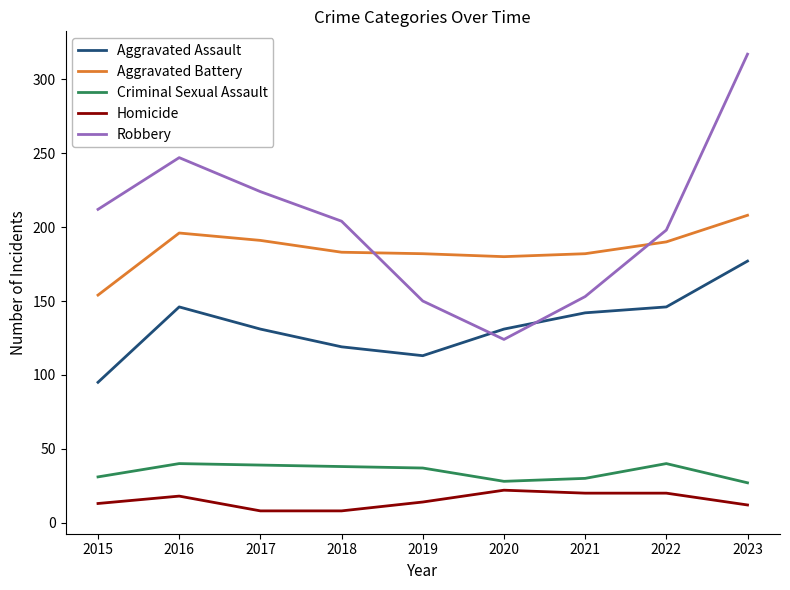

What is the sum of all Aggravated Battery values?

1666